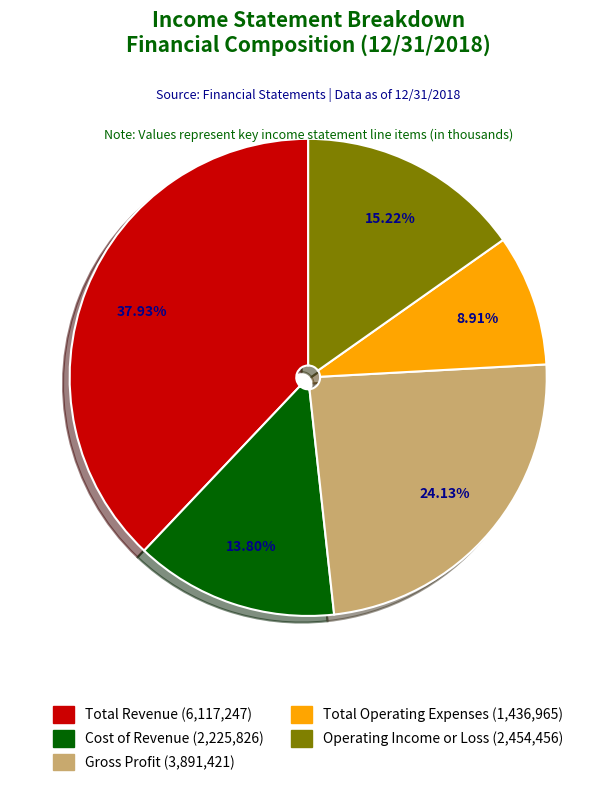

To the nearest percent, what portion does Total Revenue represent?

38%